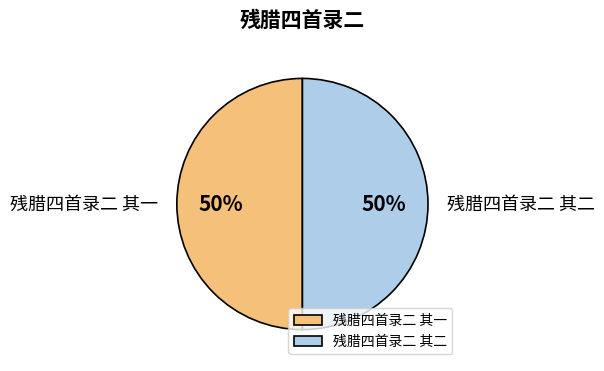

What is the ratio of the value at 残腊四首录二 其二 to the value at 残腊四首录二 其一?

1.0